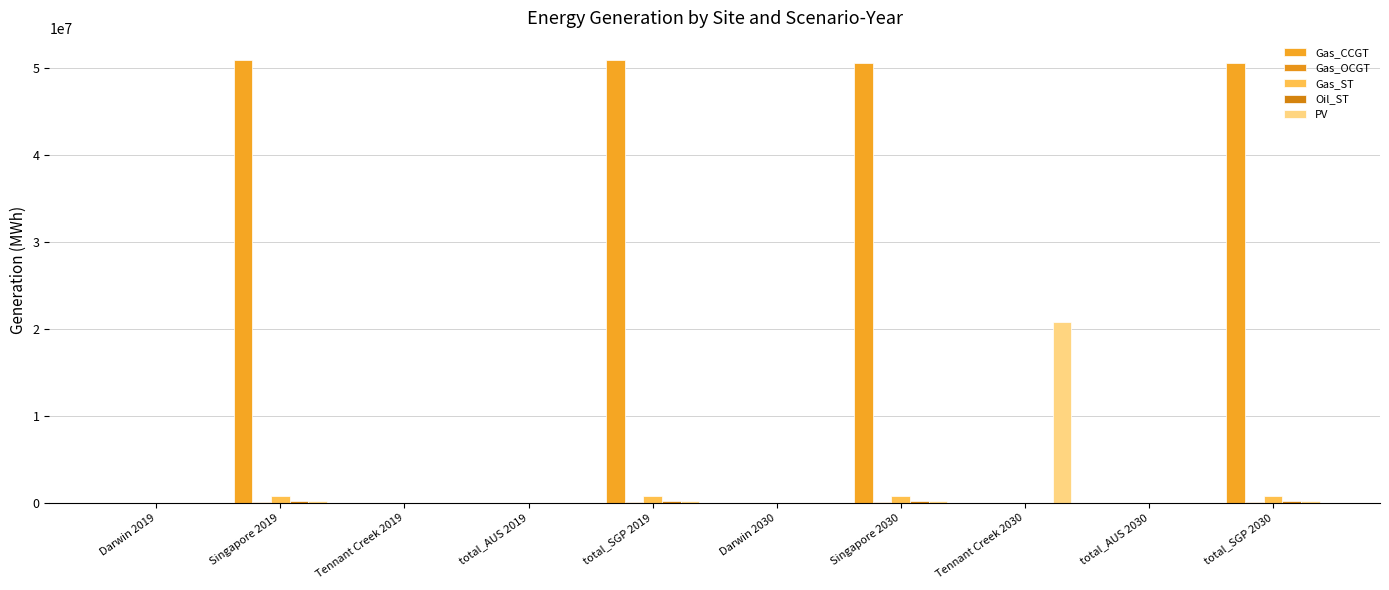

List the labels in order of Gas_ST value, largest first.

Singapore 2019, total_SGP 2019, Singapore 2030, total_SGP 2030, Darwin 2019, Tennant Creek 2019, total_AUS 2019, Darwin 2030, Tennant Creek 2030, total_AUS 2030